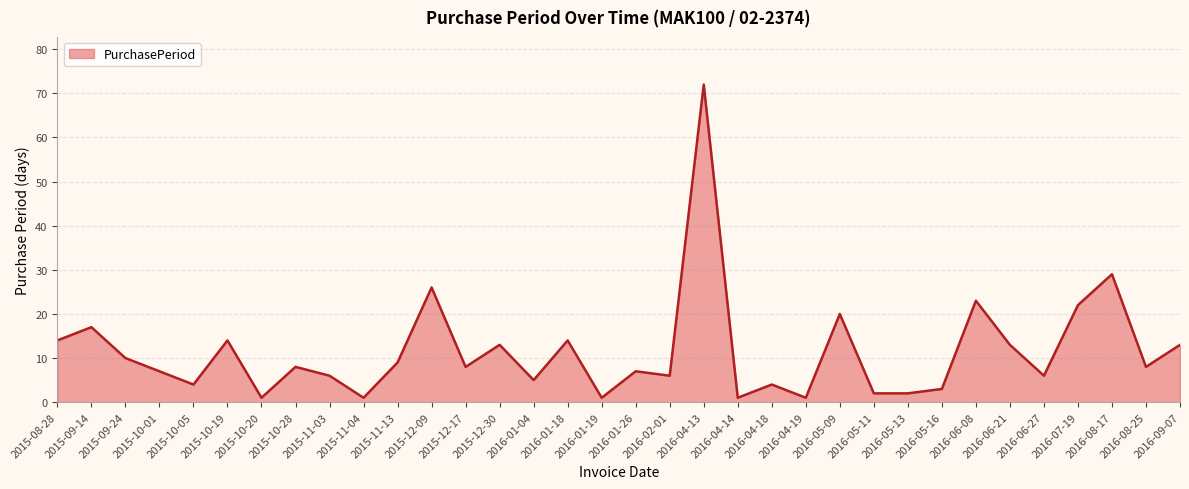

Reading left to right, extract all data points from this chart.

14	17	10	7	4	14	1	8	6	1	9	26	8	13	5	14	1	7	6	72	1	4	1	20	2	2	3	23	13	6	22	29	8	13